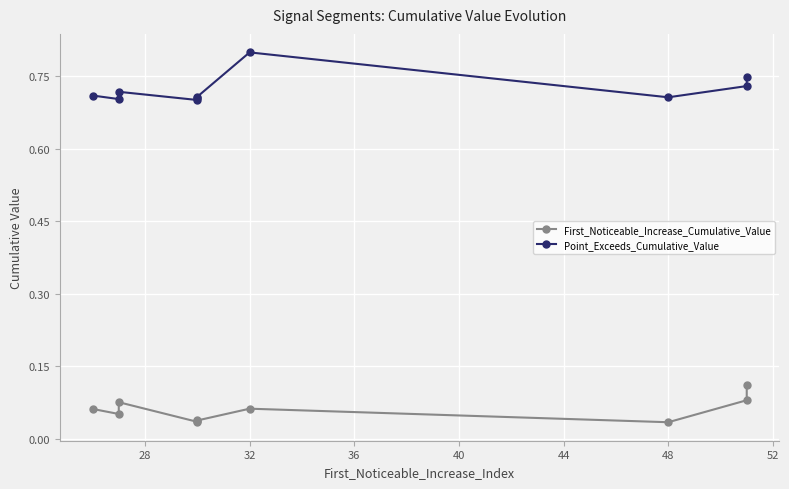

What are all the series names shown in the legend?

First_Noticeable_Increase_Cumulative_Value, Point_Exceeds_Cumulative_Value